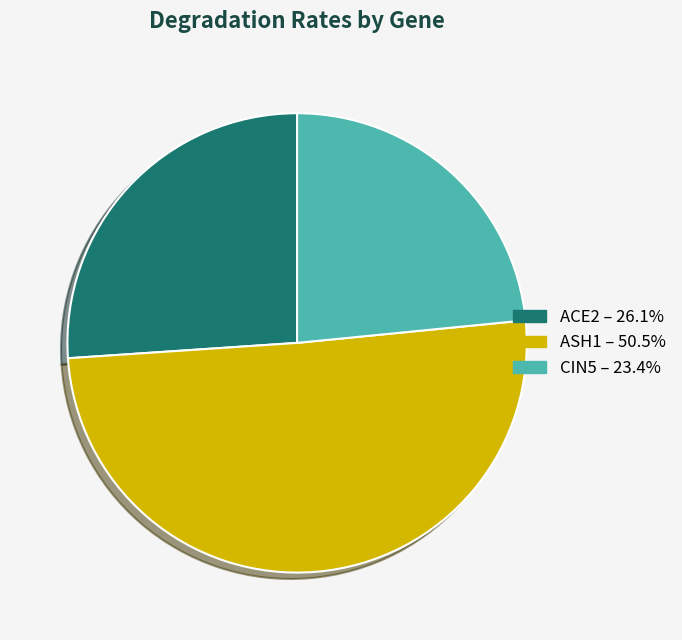

How many segments does this pie chart have?

3